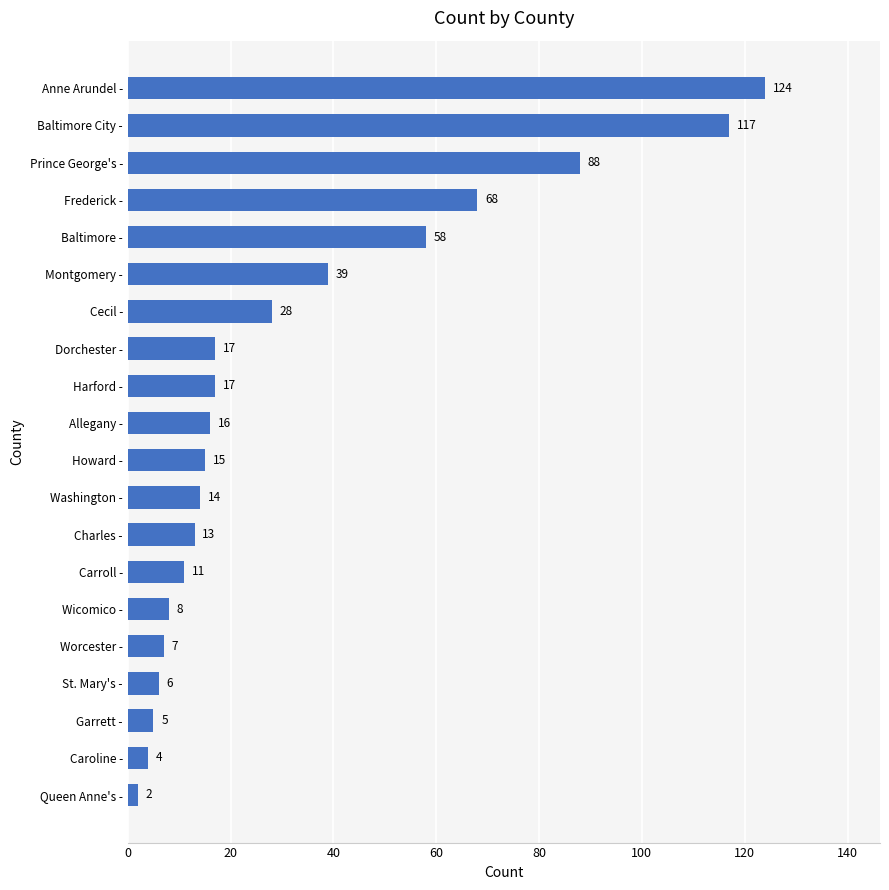

What is the smallest value displayed?

2